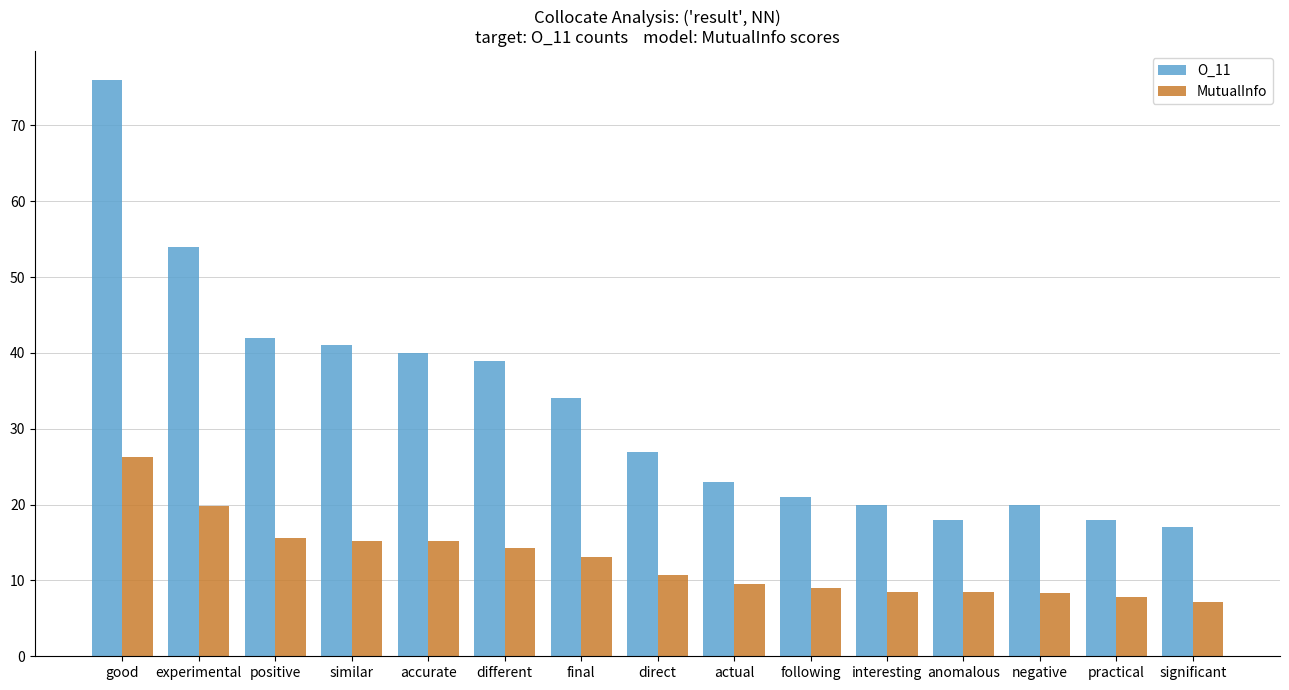

Which category has the highest value across all series?

good